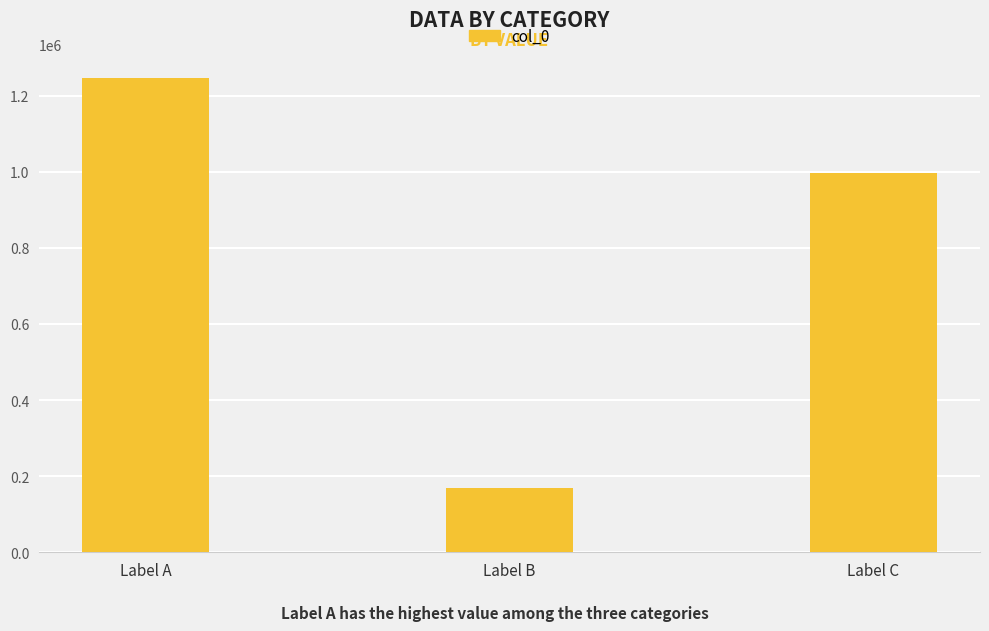

Where does the data first go above 997745?

Label A